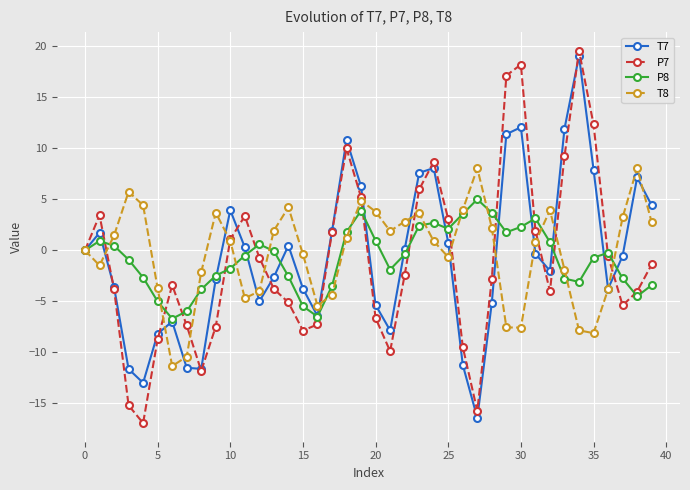

What is the highest value of the P7 series?

19.6